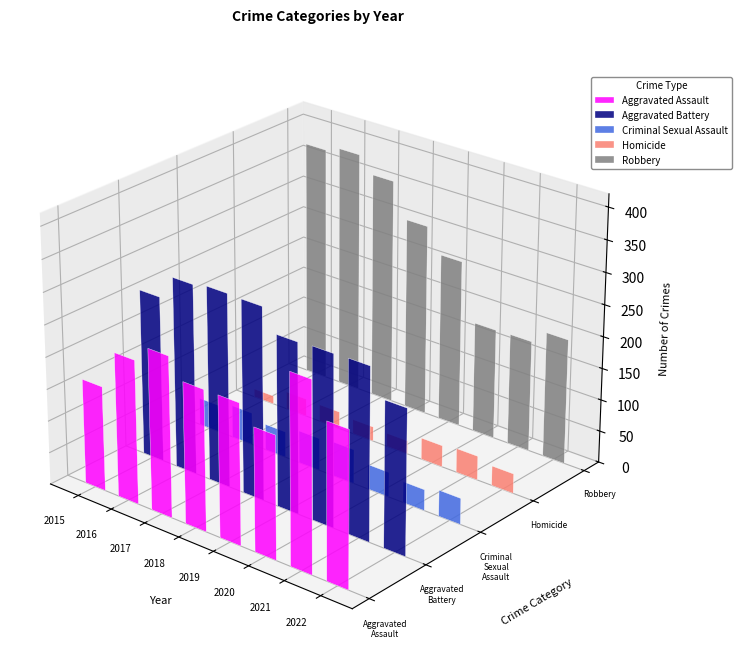

The value of Robbery at 2016 is 140. True or false?

False